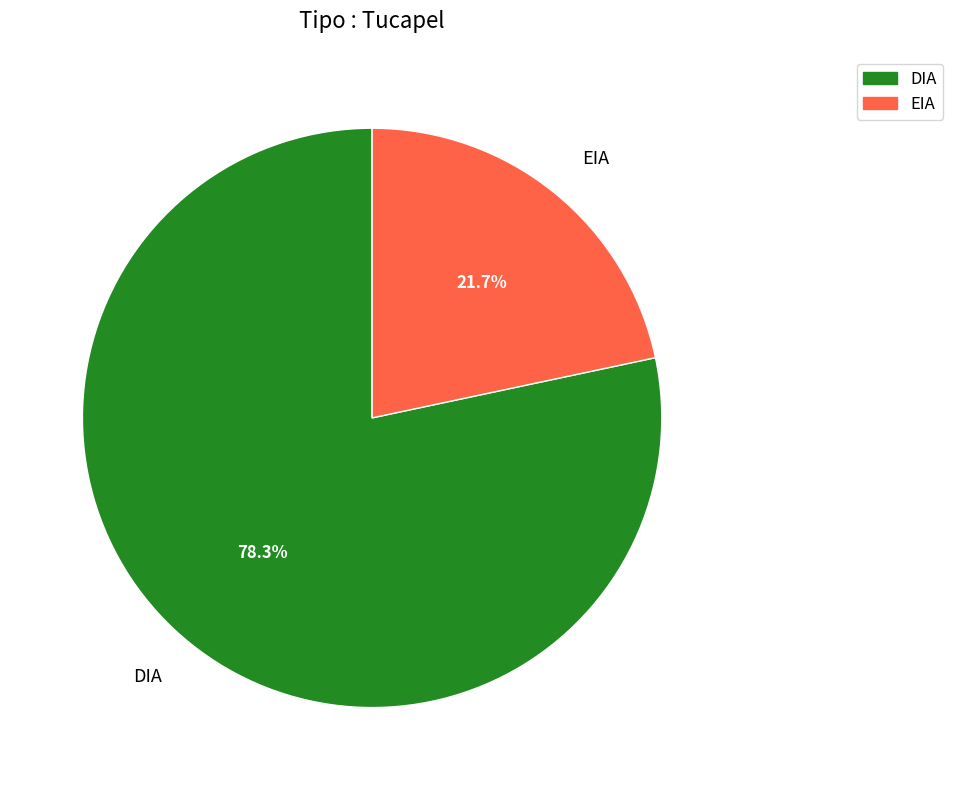

Rank the categories by value from highest to lowest.

DIA, EIA